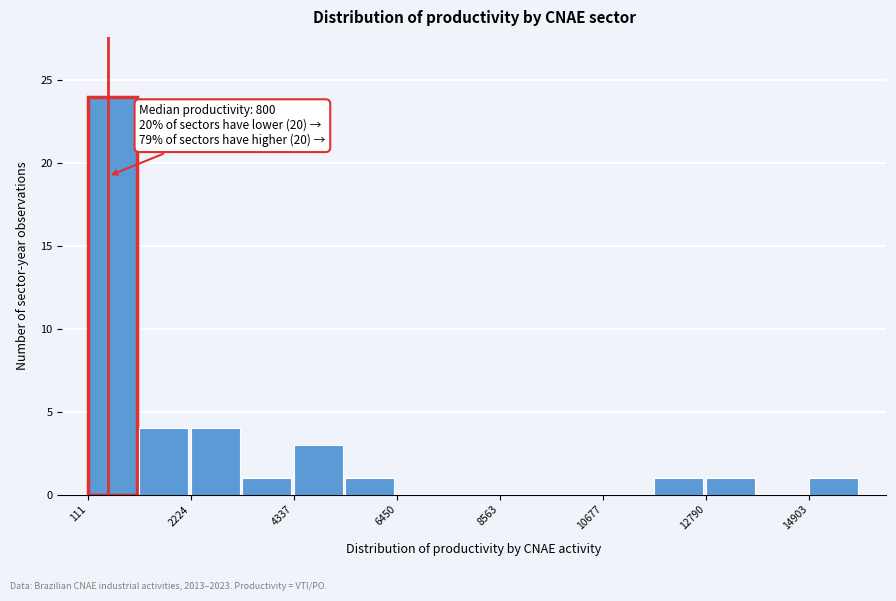

Around what value on the x-axis is the tallest bar? Give the approximate position of its centre, as read against the axis.

500